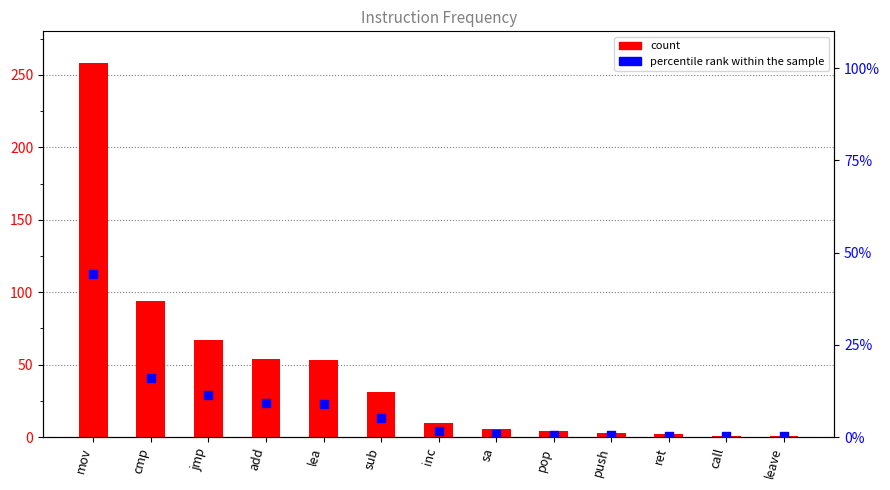

At which category is the sum across all series the highest?

mov